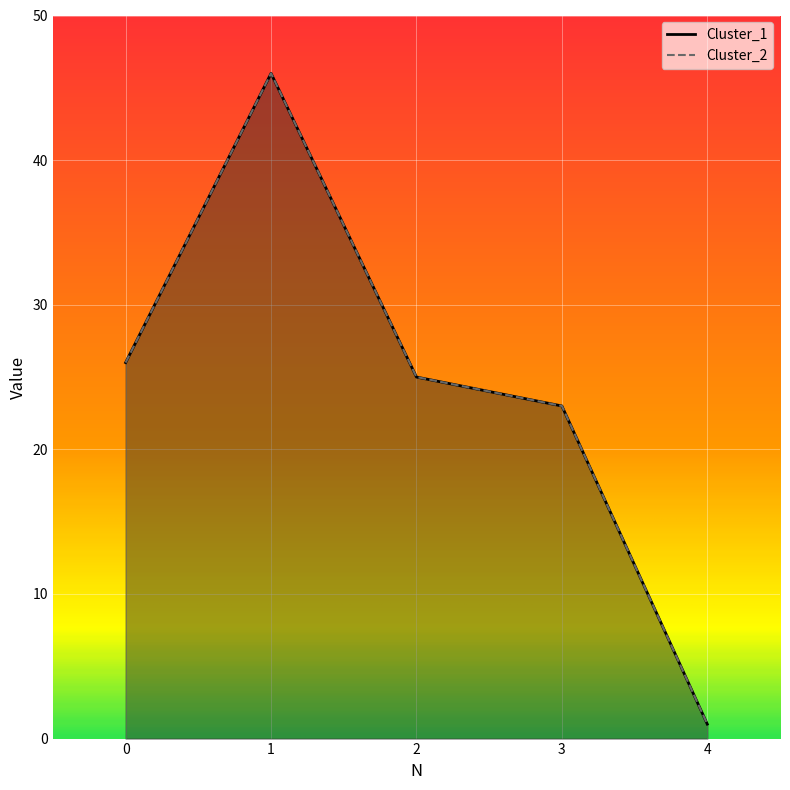

Which series changed the most between 2 and 3?

Cluster_1